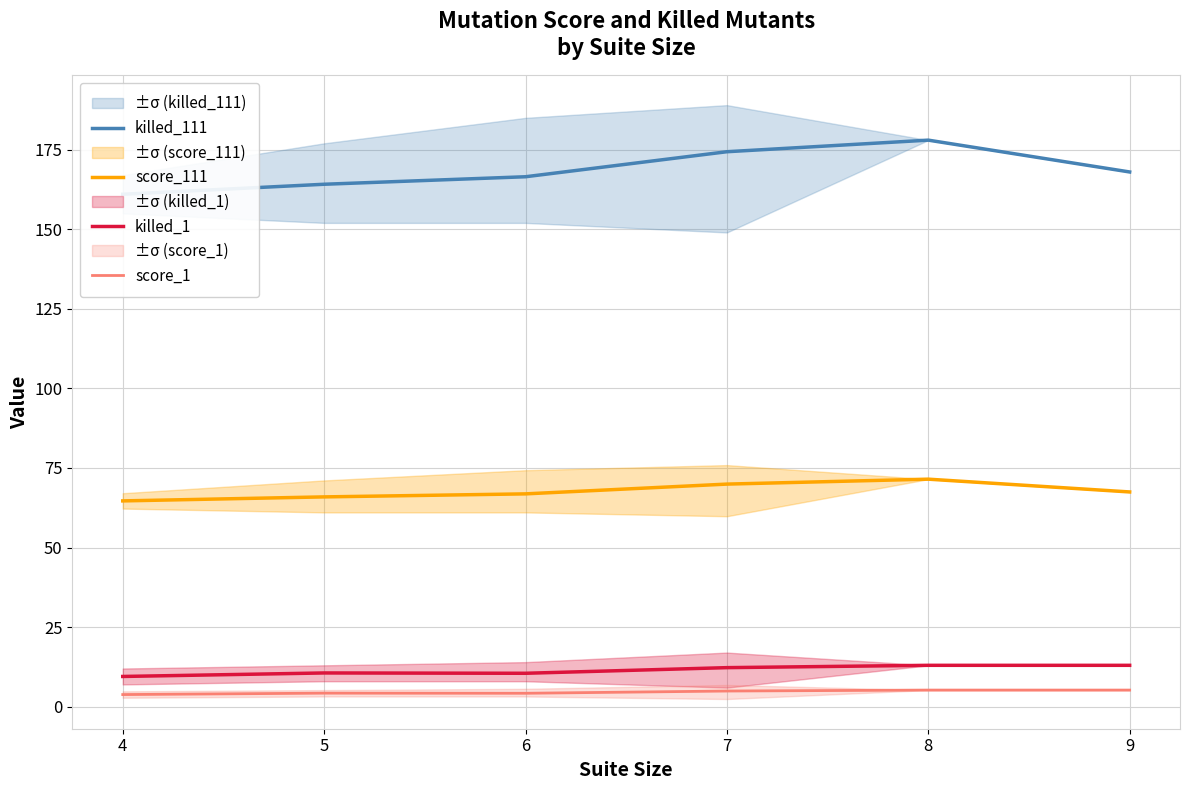

What is the value of the killed_111 point at the 4th from the left?

174.4